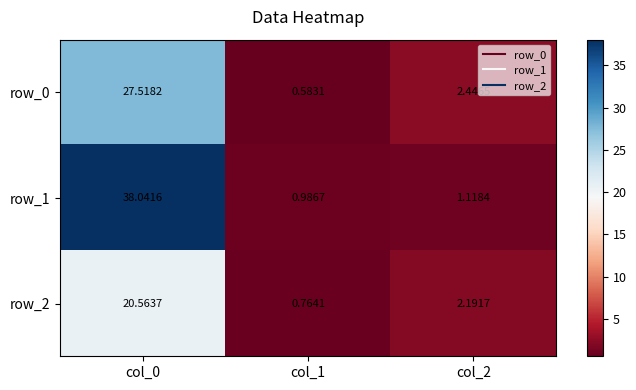

At how many categories does at least one series exceed 10?

1